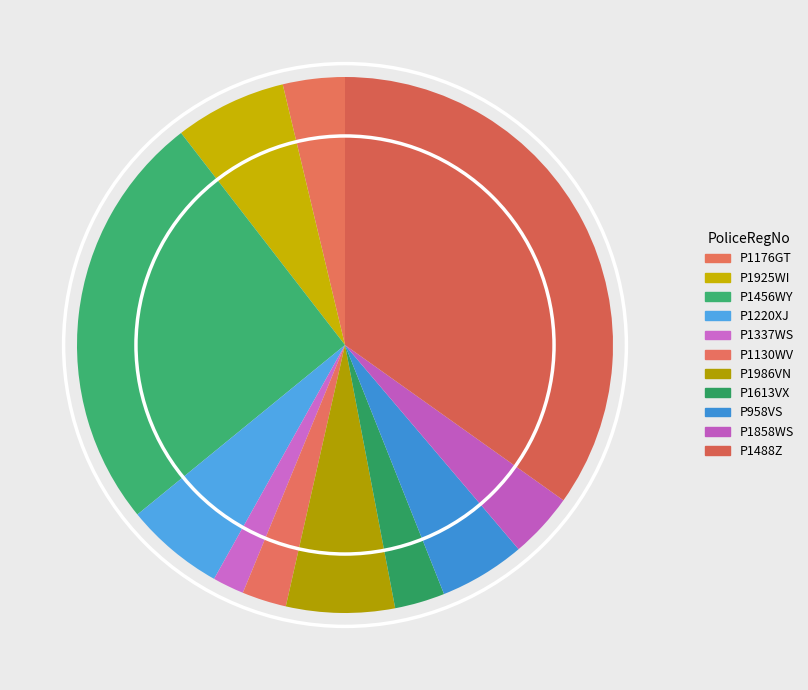

What is the change in value from P1986VN to P1613VX?

-20577